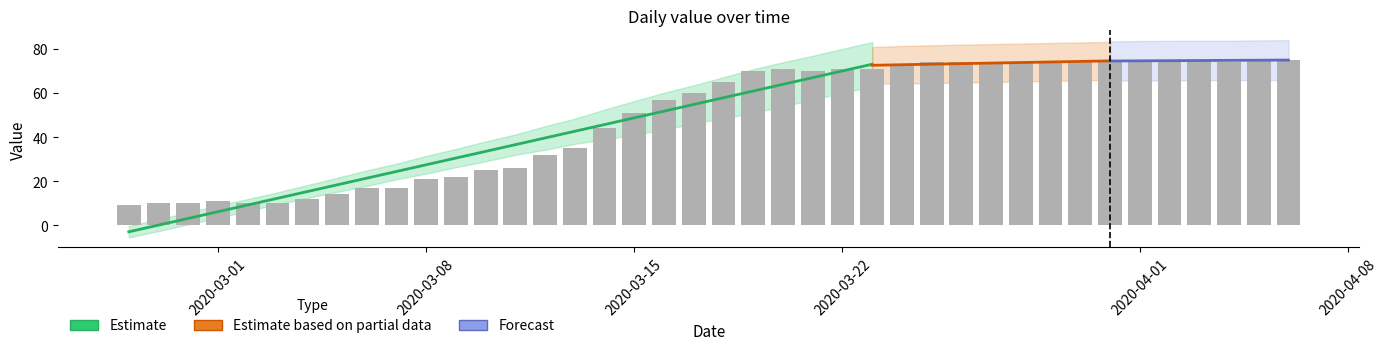

How many bars are there in total?

40